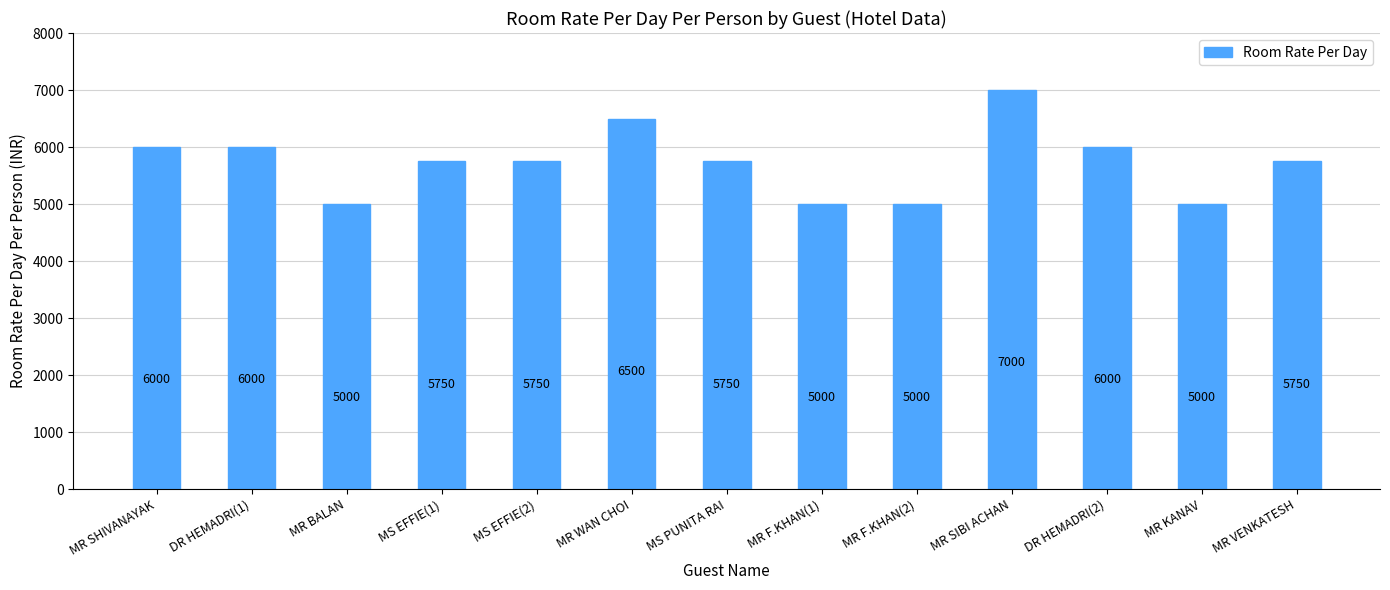

Approximately how many times larger is the value at MR KANAV compared to DR HEMADRI(1)?

0.8